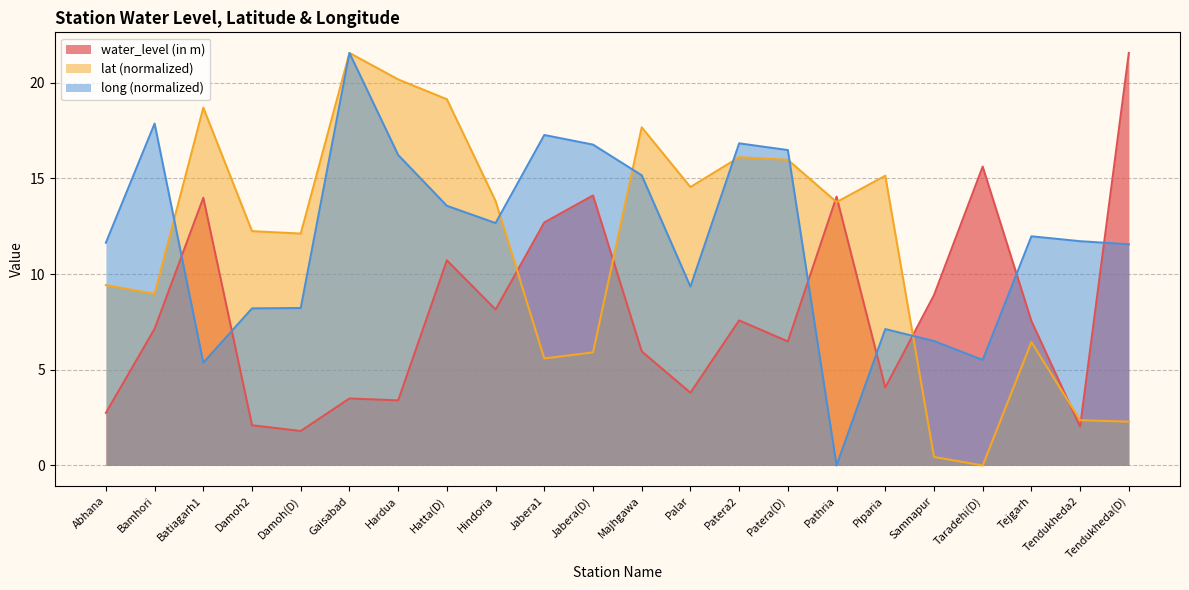

At which label does water_level (in m) reach its peak?

Tendukheda(D)